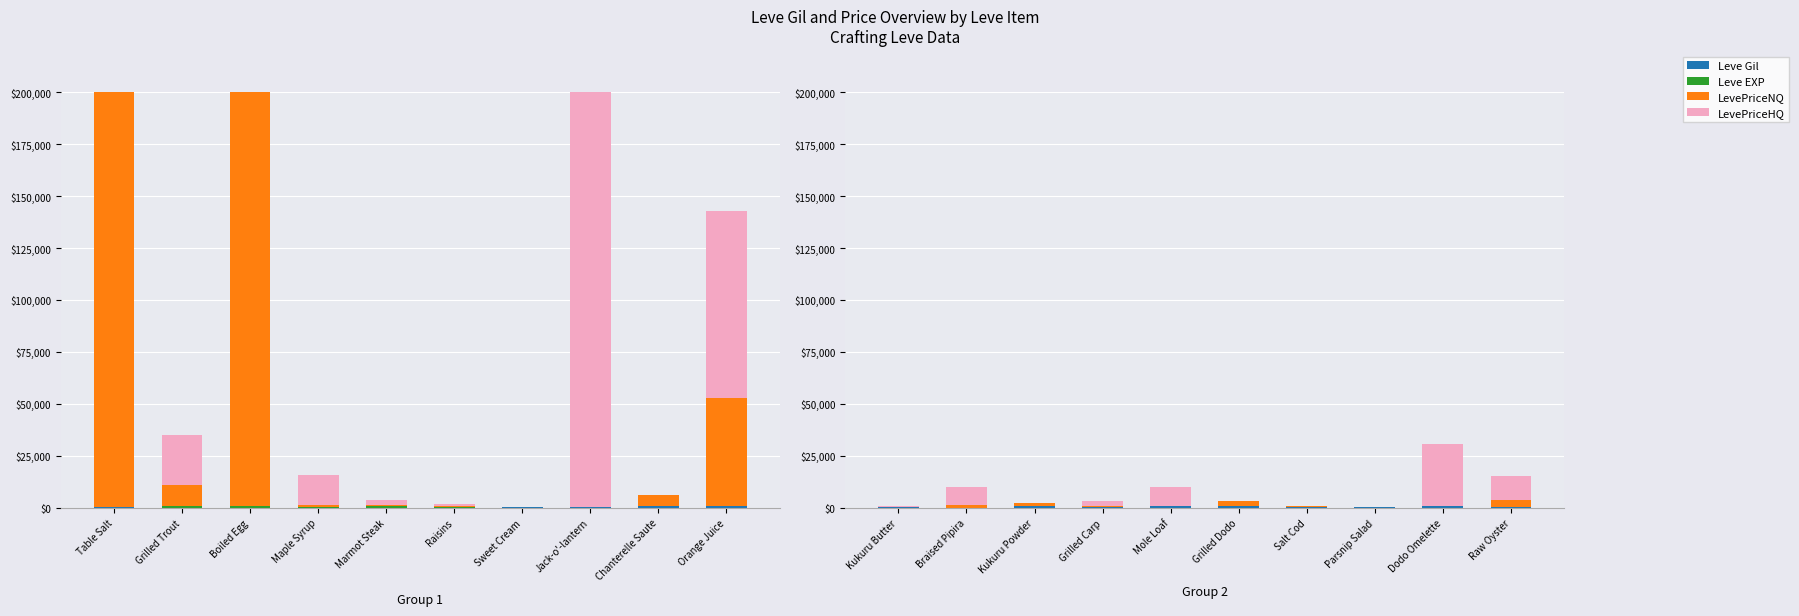

What position from the left is Braised Pipira?

2